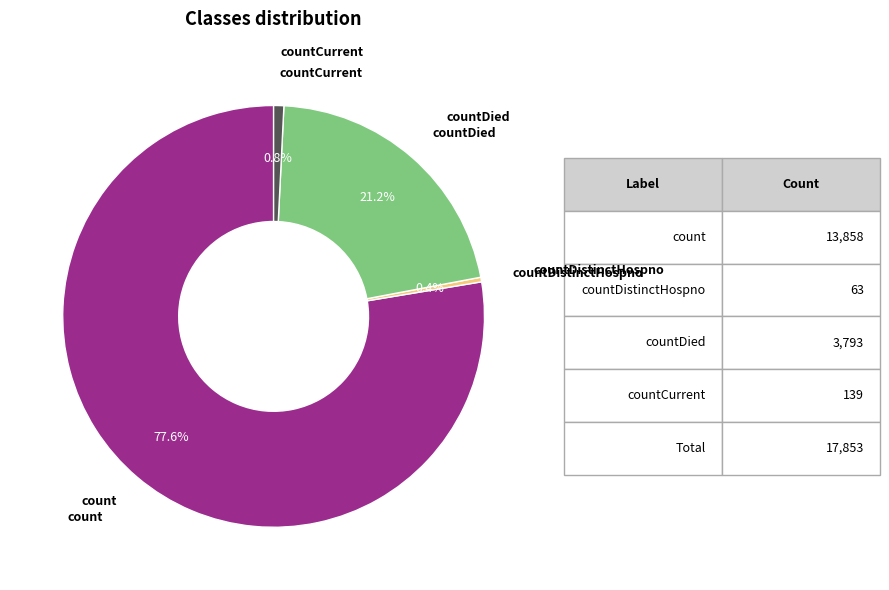

Is there any slice that represents more than half of the pie?

Yes